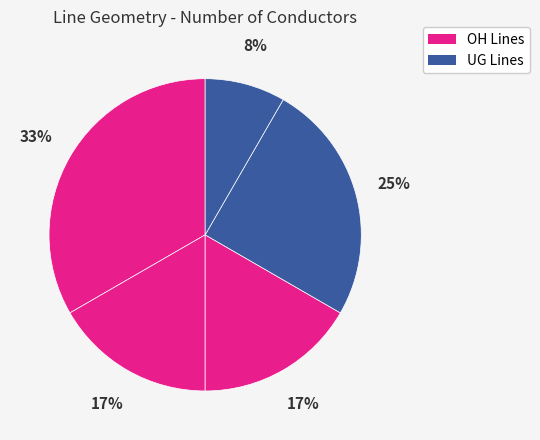

How many slices are in this pie chart?

5